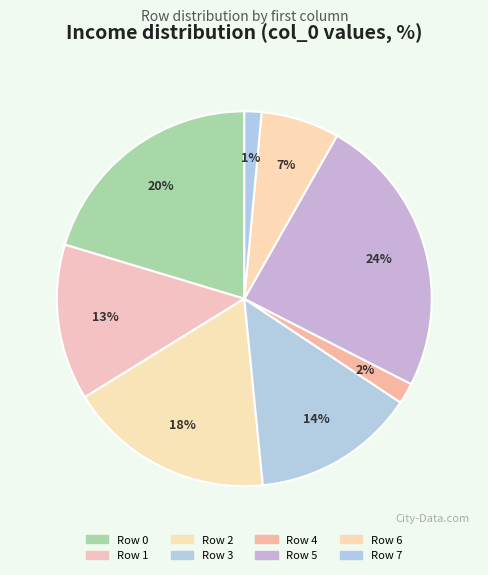

Which slice is the largest?

Row 5